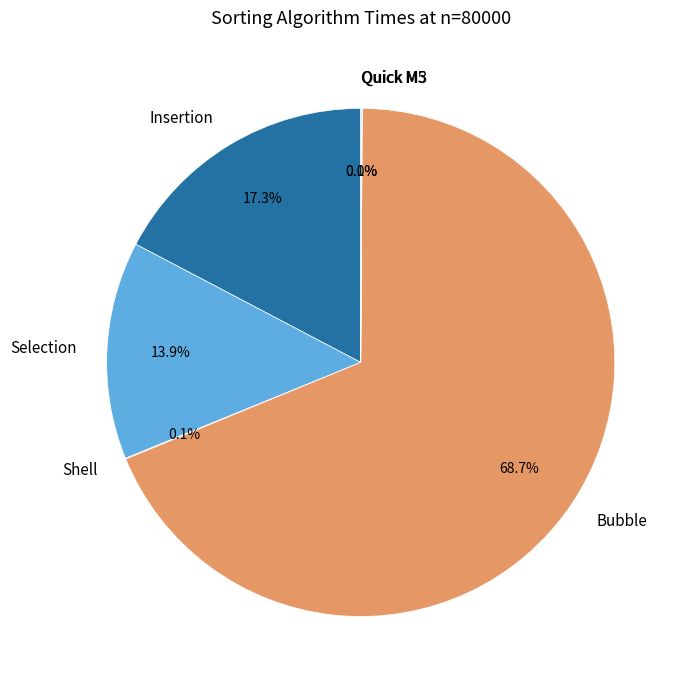

What portion of the pie excludes Insertion?

82.7%